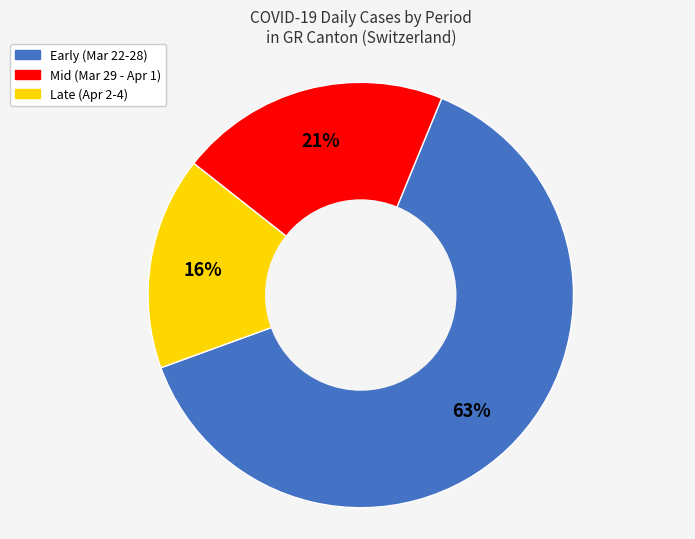

To the nearest percent, what is the average slice percentage?

33%